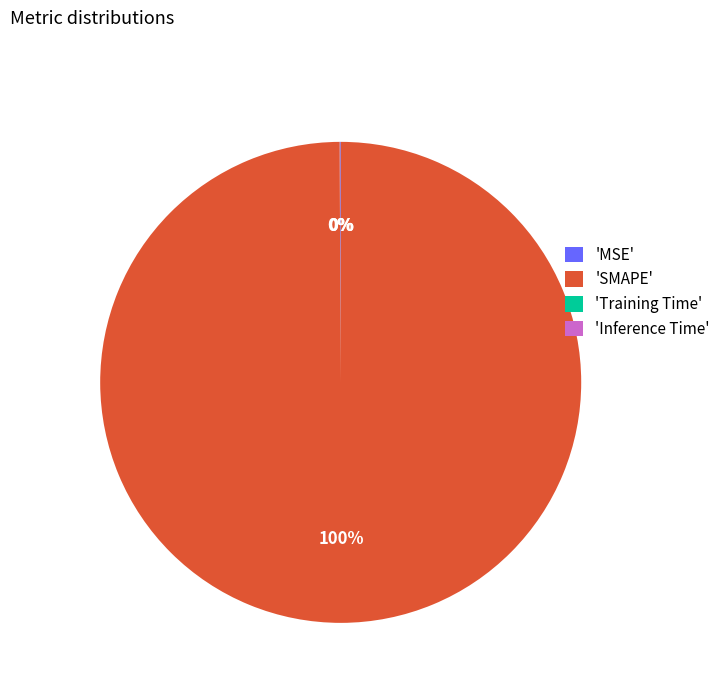

To the nearest percent, what is the difference between the largest and smallest slice percentages?

100%